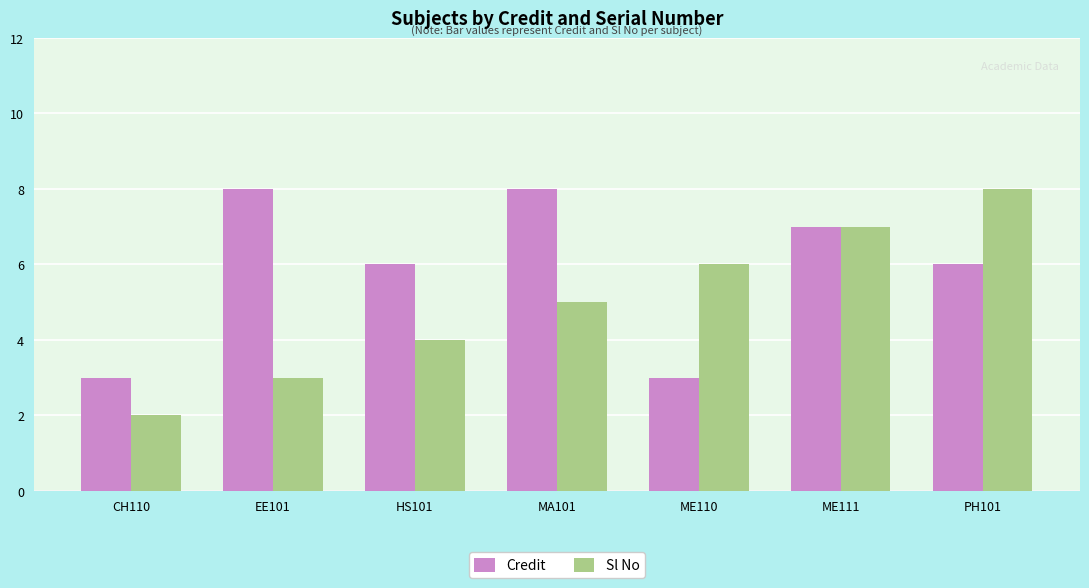

What is the sum of the Sl No values at PH101 and MA101?

13